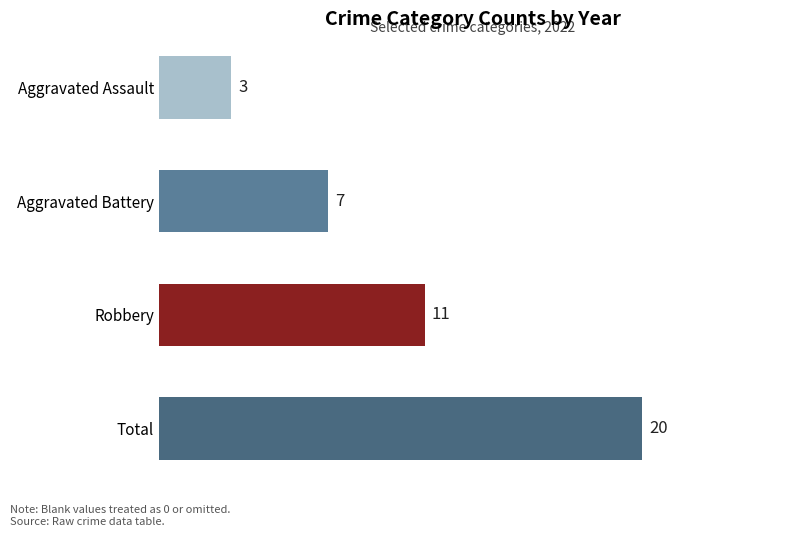

What is the smallest value displayed?

3